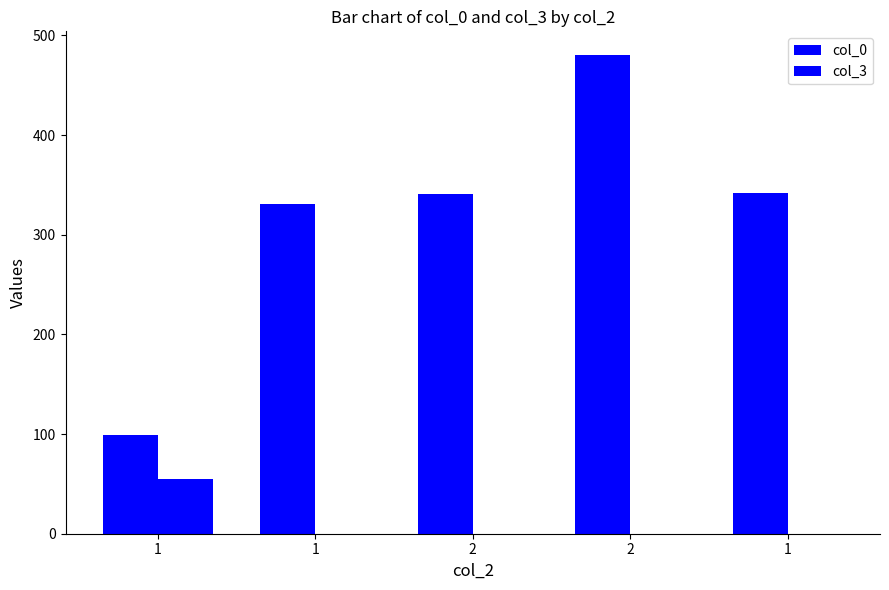

What is the total value across all series at 2?

341